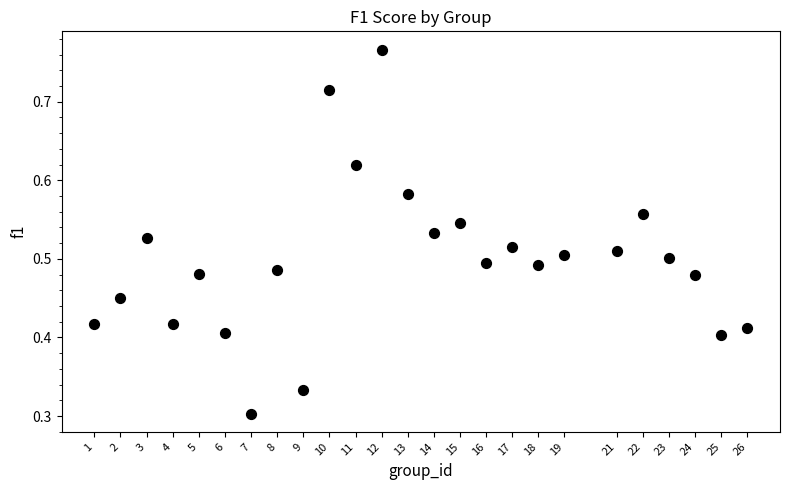

What is the range of X values (max minus min)?

25.0